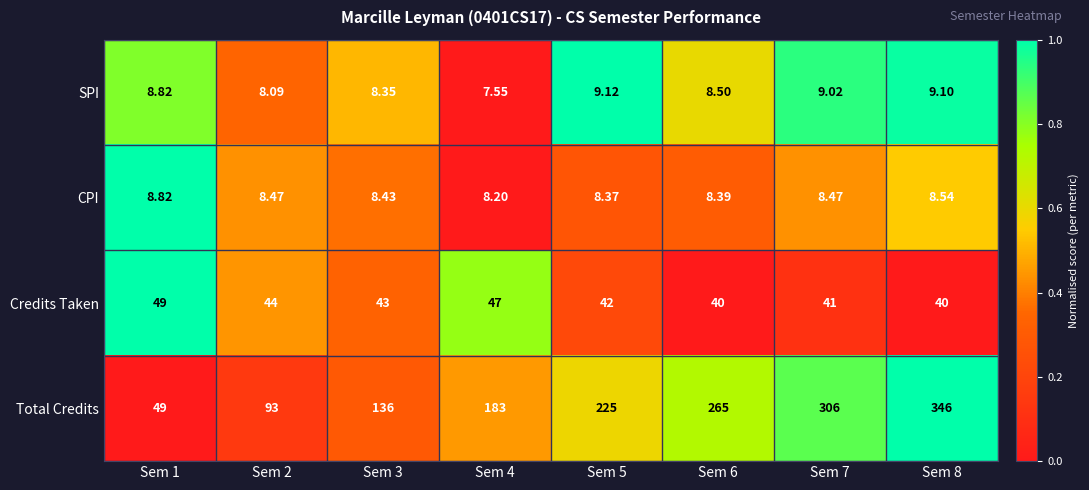

Which series has the largest range (max minus min)?

Total Credits